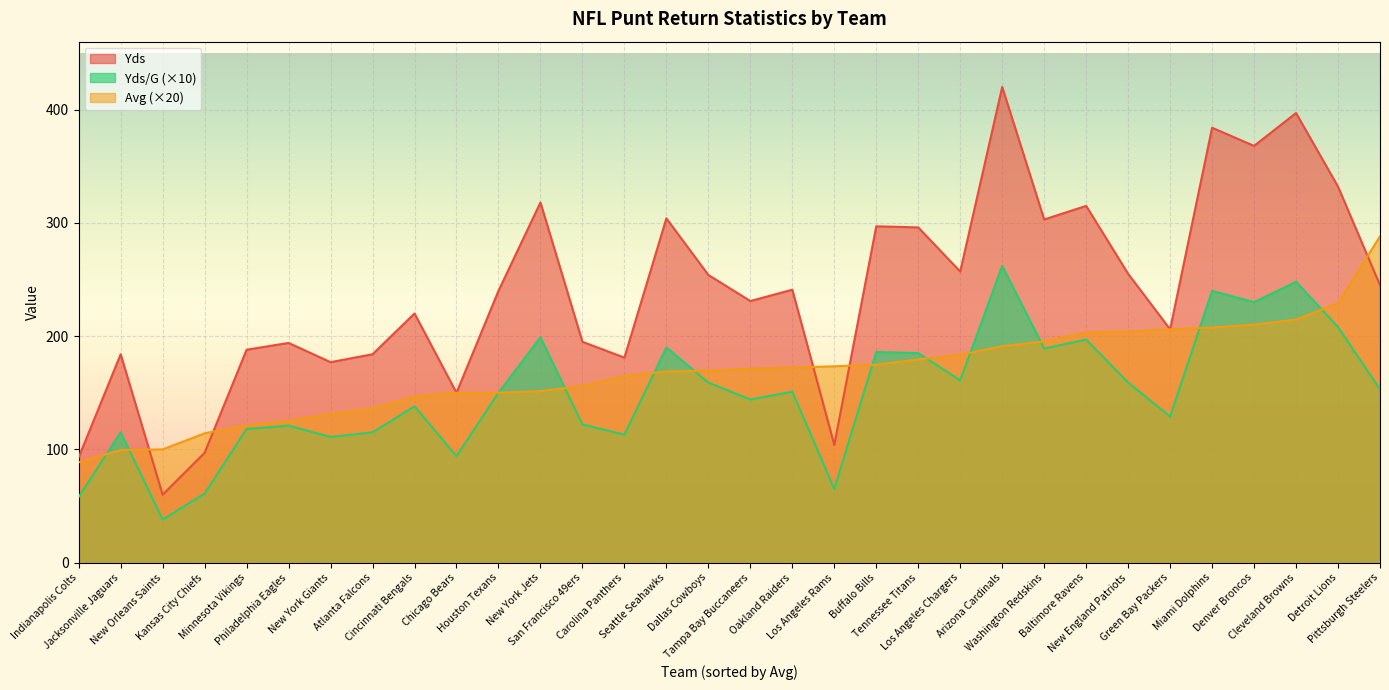

Between Philadelphia Eagles and Pittsburgh Steelers, which series saw the biggest shift?

Avg (×20)